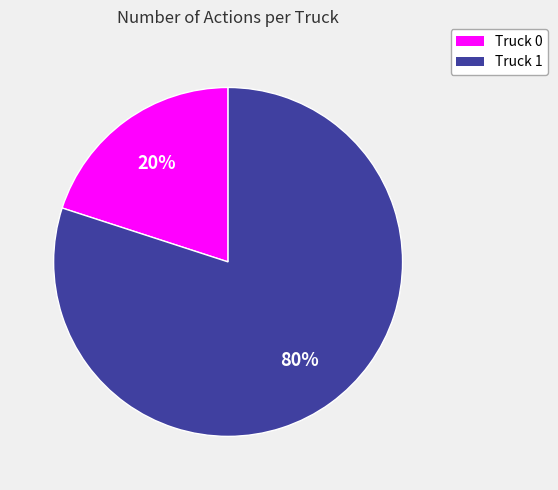

Rank the categories by value from lowest to highest.

Truck 0, Truck 1